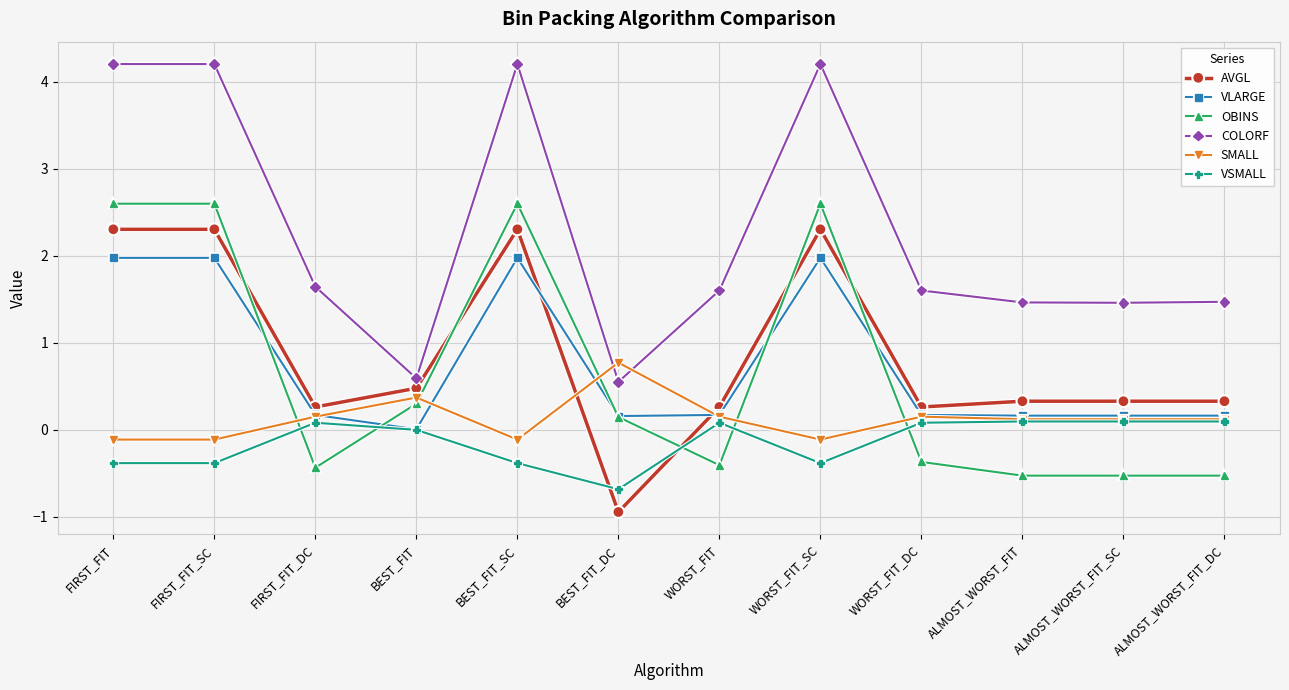

Which series has the largest total across all categories?

COLORF